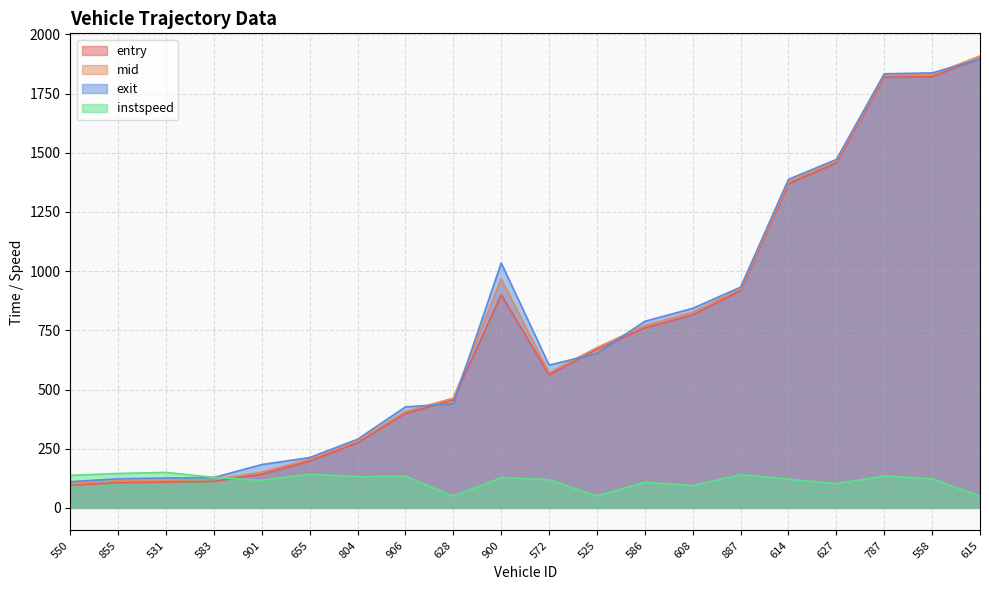

The value of mid at 550 is 103.4. True or false?

True